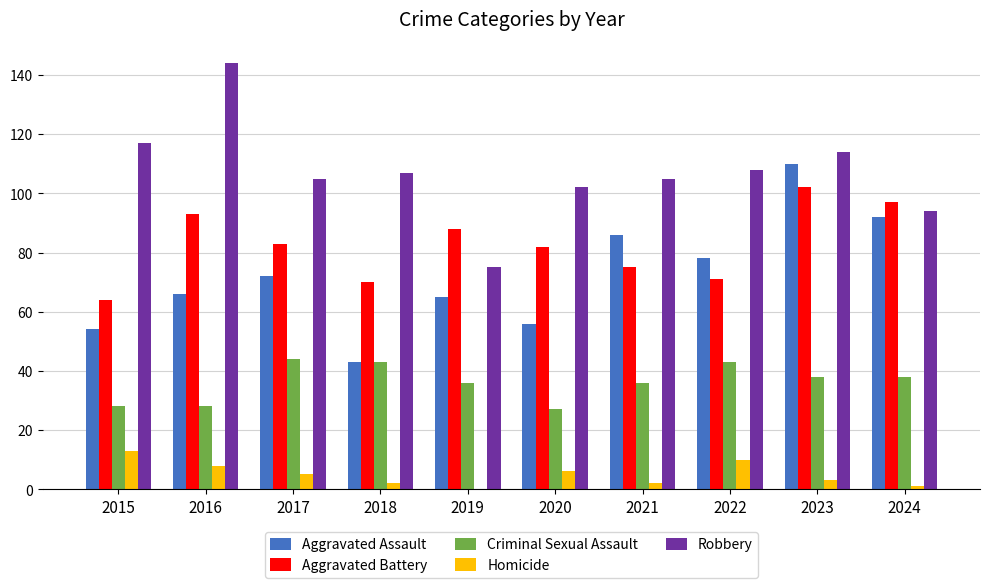

What is the sum of all Aggravated Assault values?

722